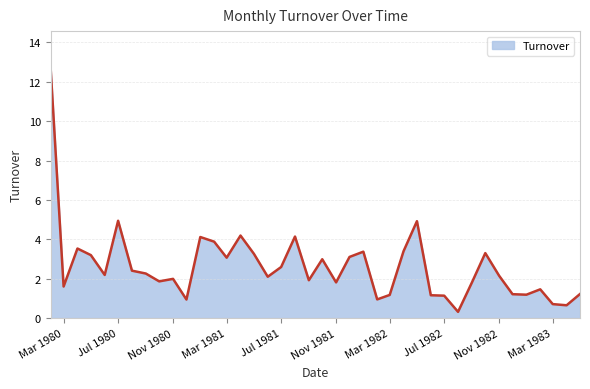

What is the minimum value shown in the chart?

0.3